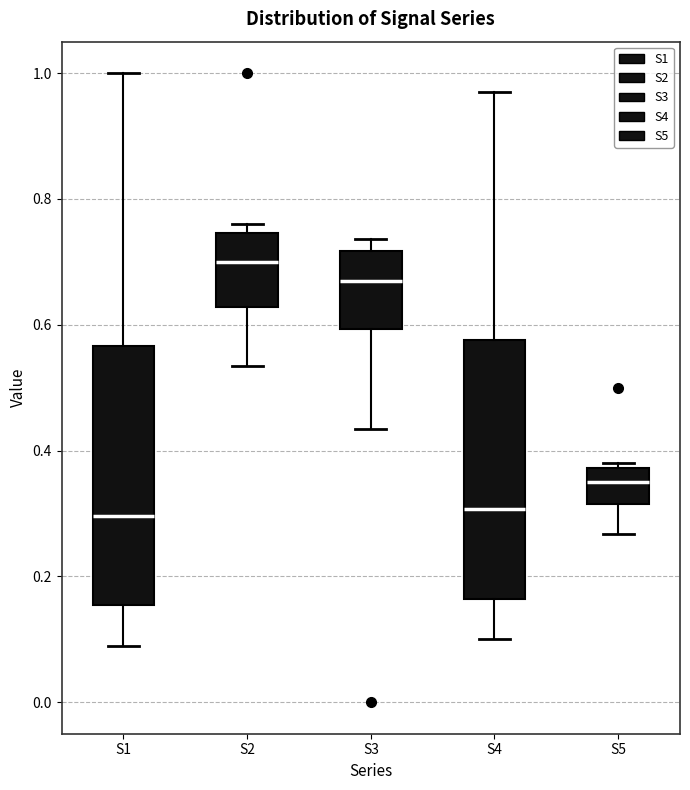

Which box has the highest median line?

S2